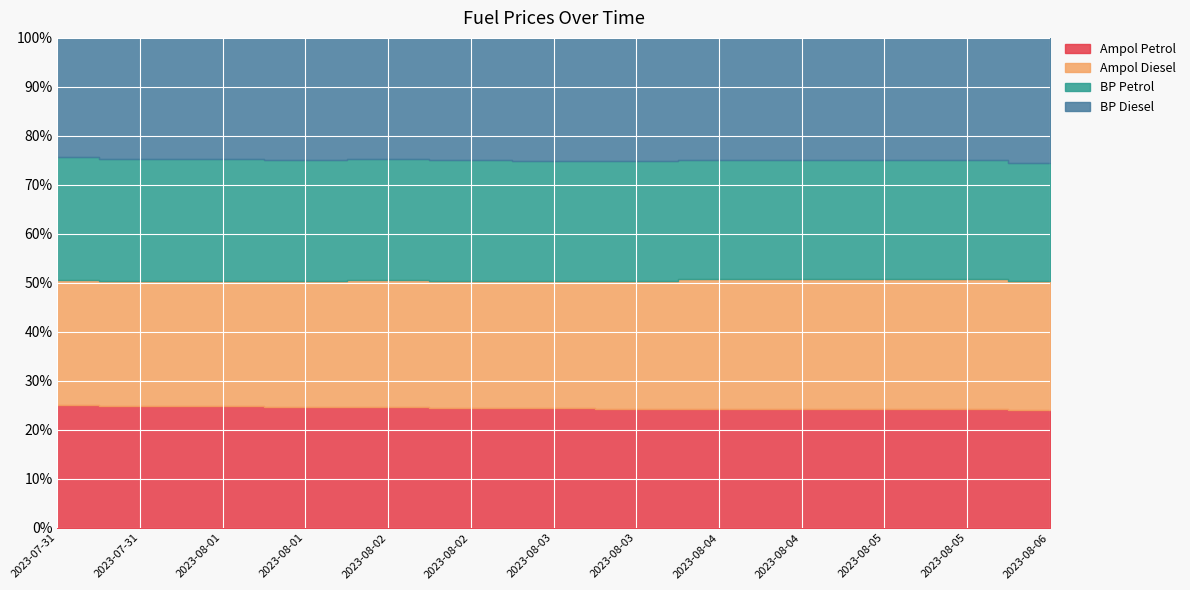

At which category is the sum across all series the highest?

2023-08-06 10:47